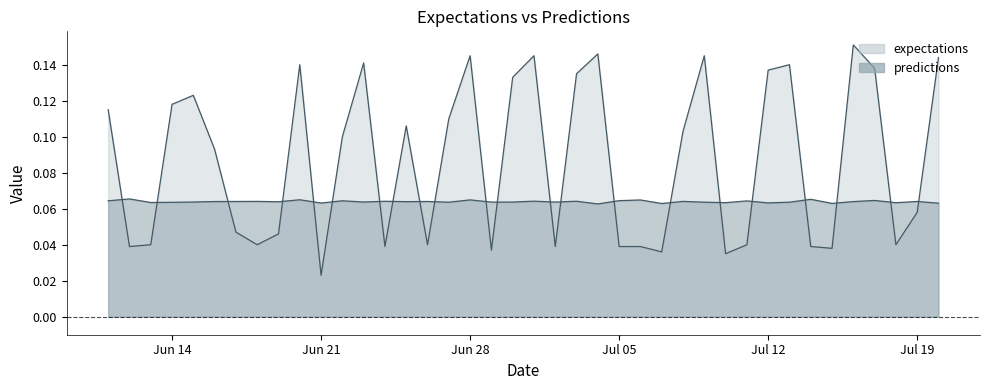

At 2010-7-11, list the series in order from smallest to largest.

expectations, predictions